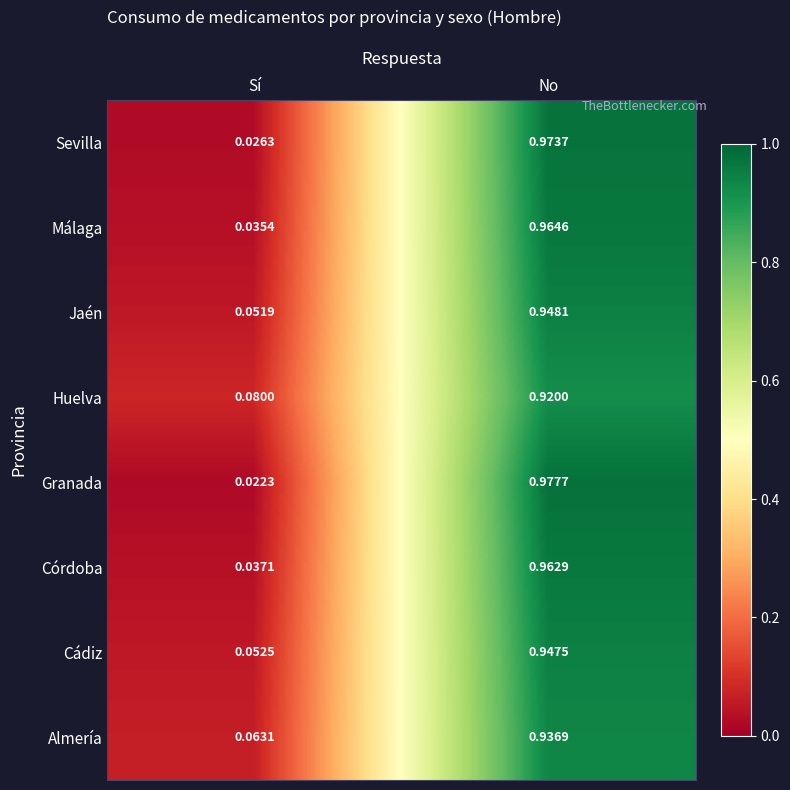

Which series has the widest spread of values?

Granada